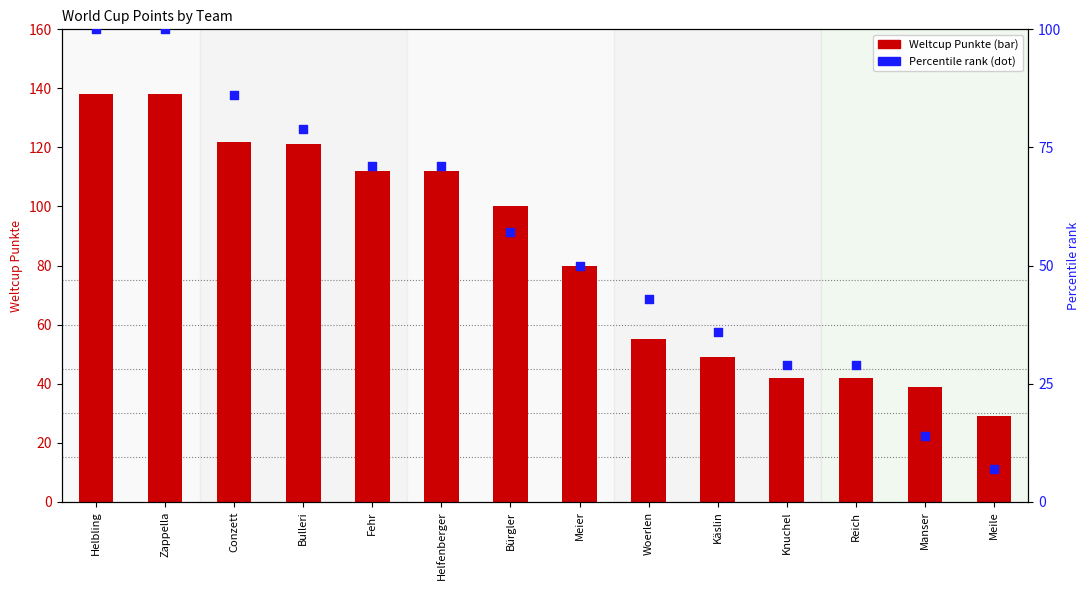

Which series has the widest spread of Y values?

Weltcup Punkte